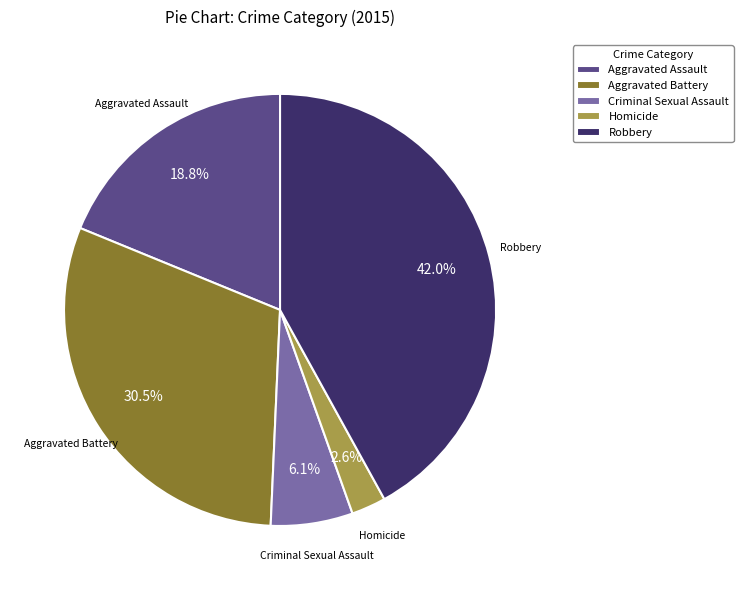

To the nearest percent, what portion does Homicide represent?

3%